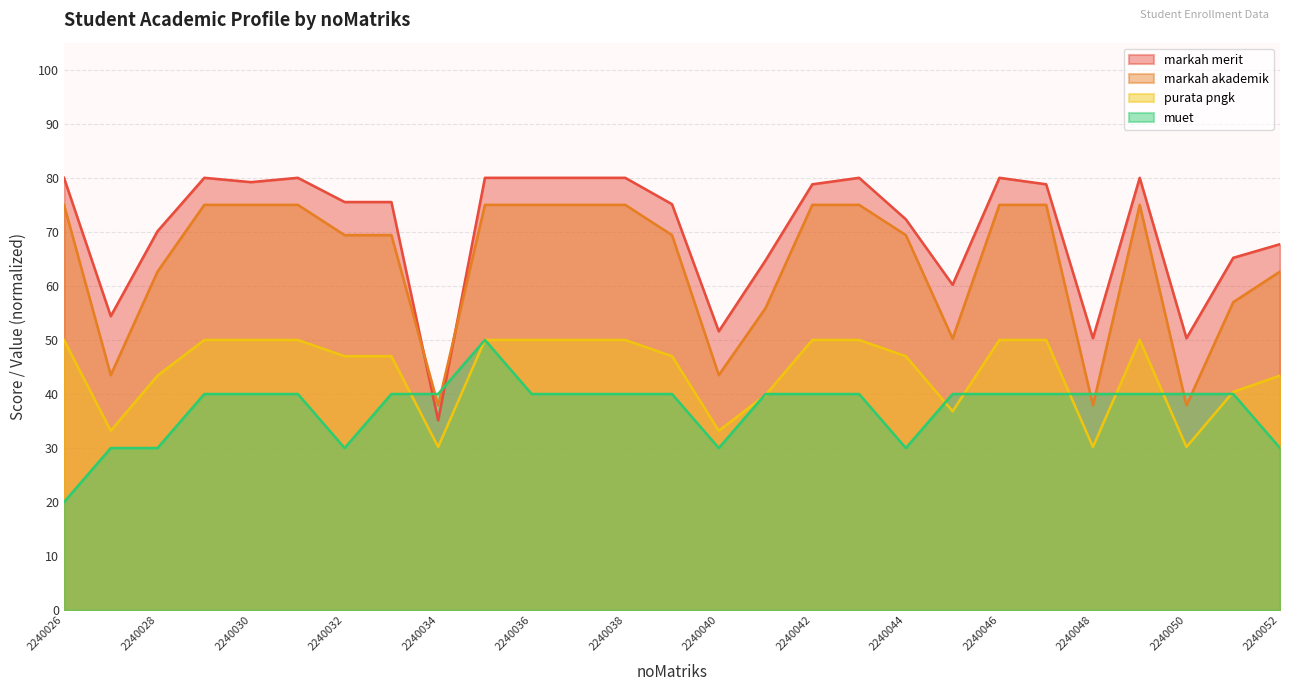

Is it true that muet equals 46.3 at 2240044?

False